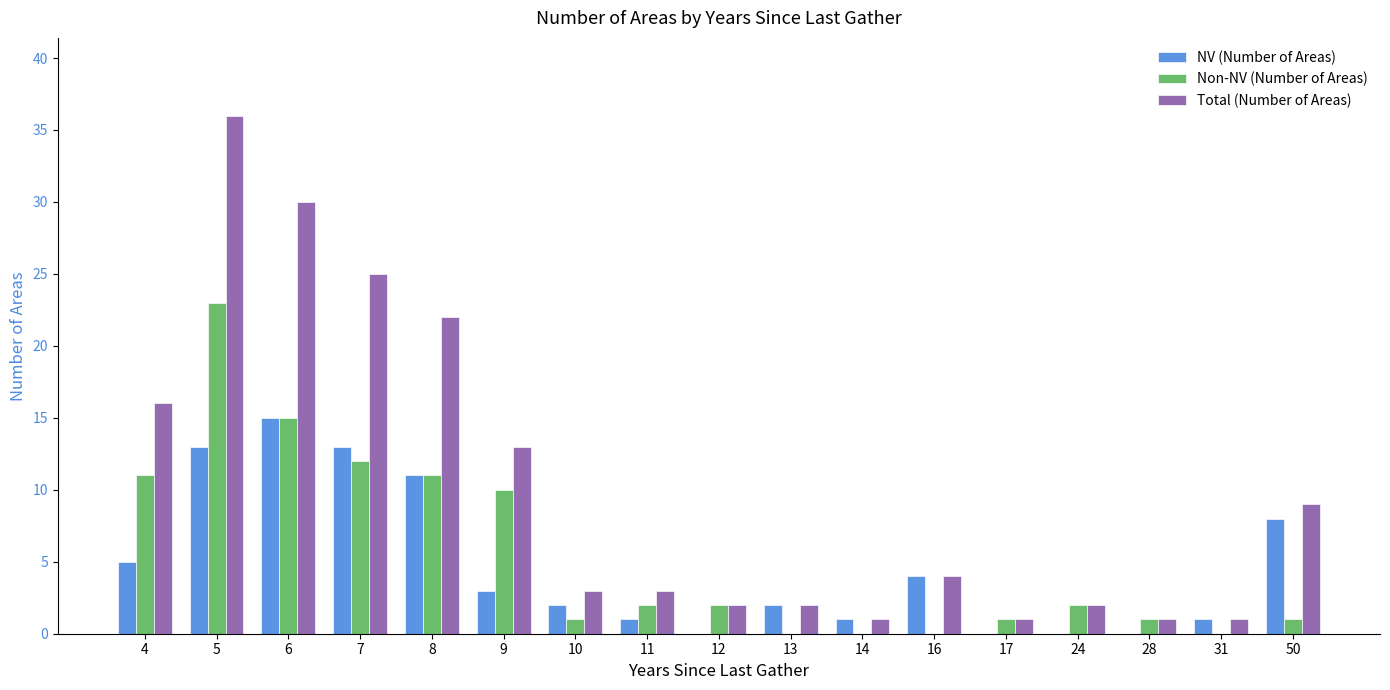

What is the maximum value for Non-NV (Number of Areas)?

23